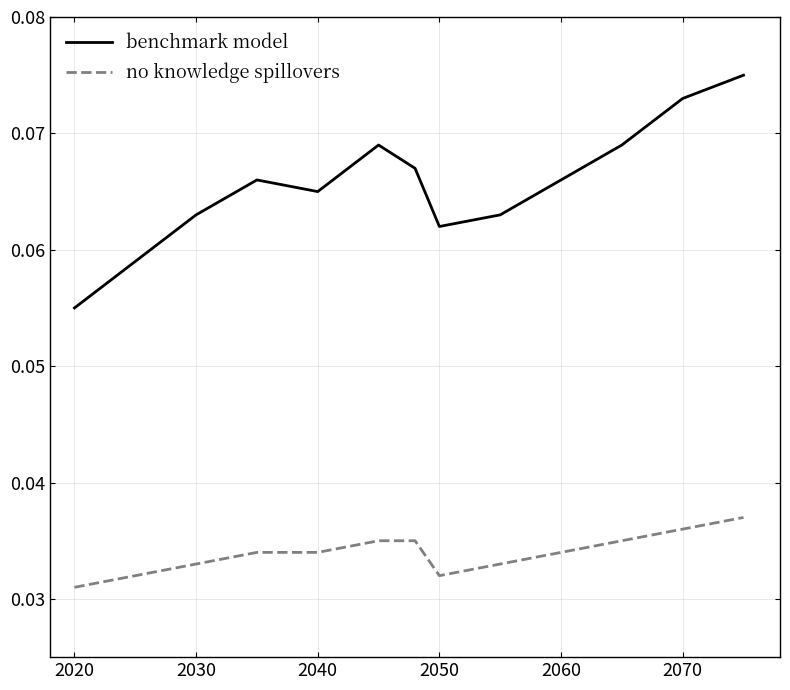

Which series has the largest total across all categories?

benchmark model